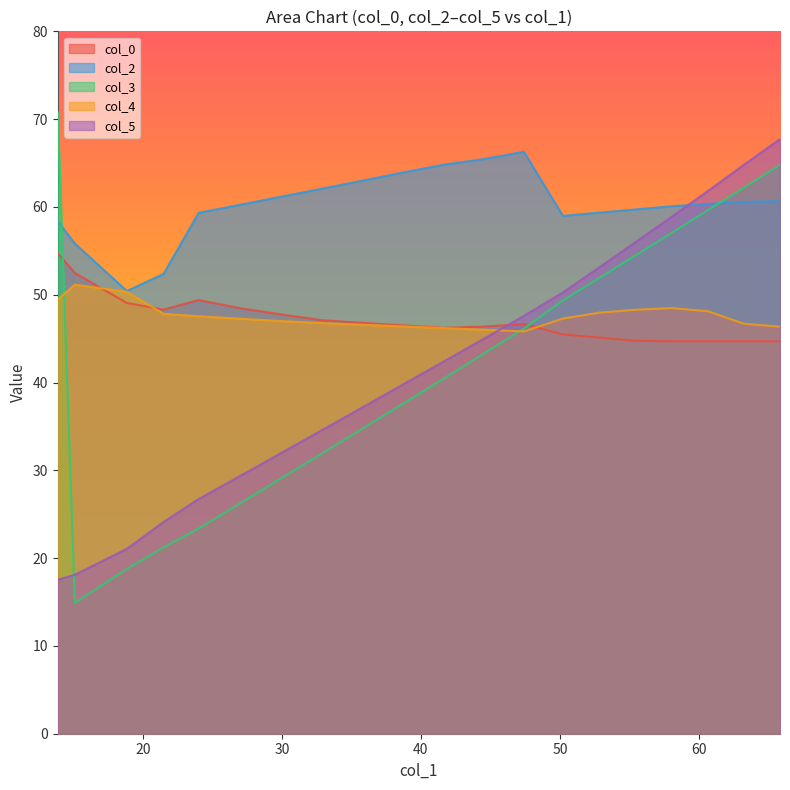

What is the average value of the col_0 series?

47.2